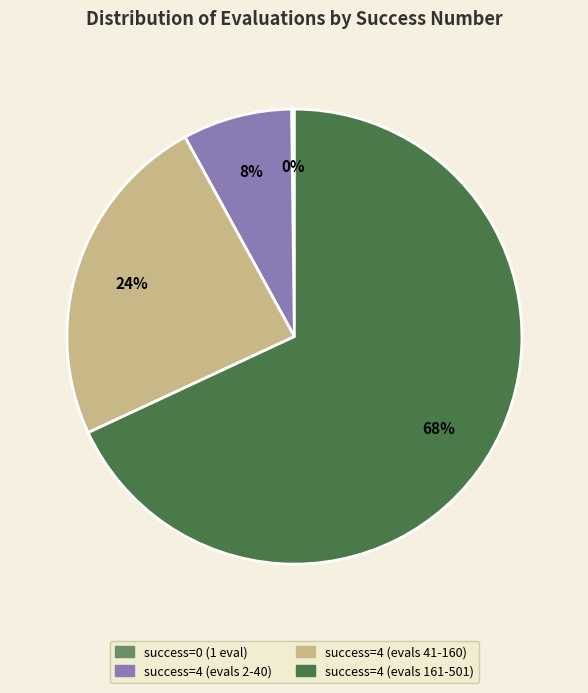

Is there any slice that represents more than half of the pie?

Yes